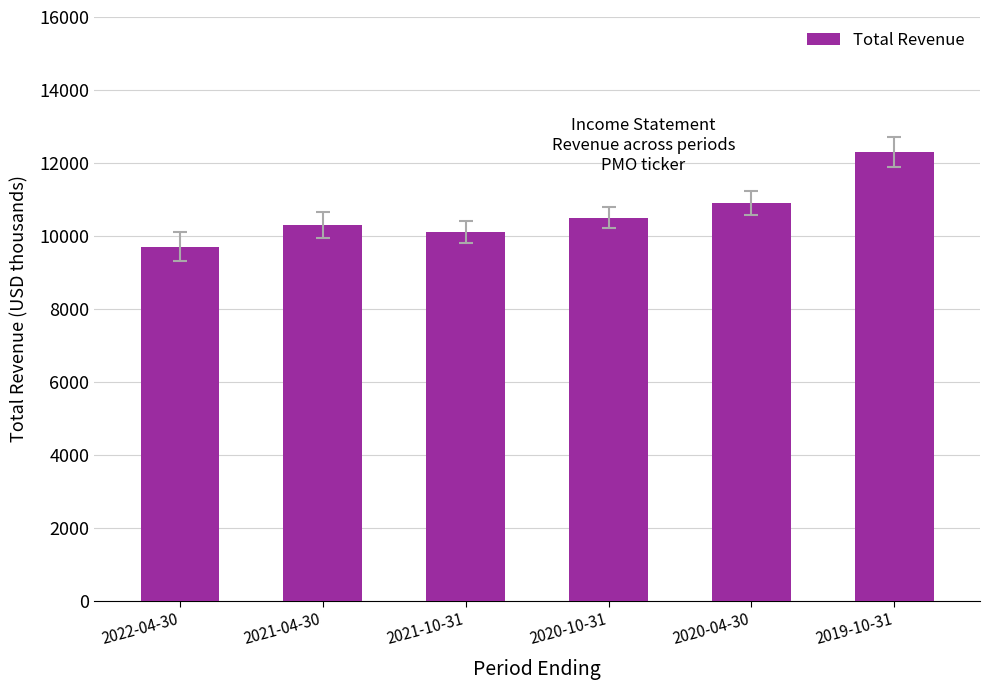

How many categories are shown in the chart?

6